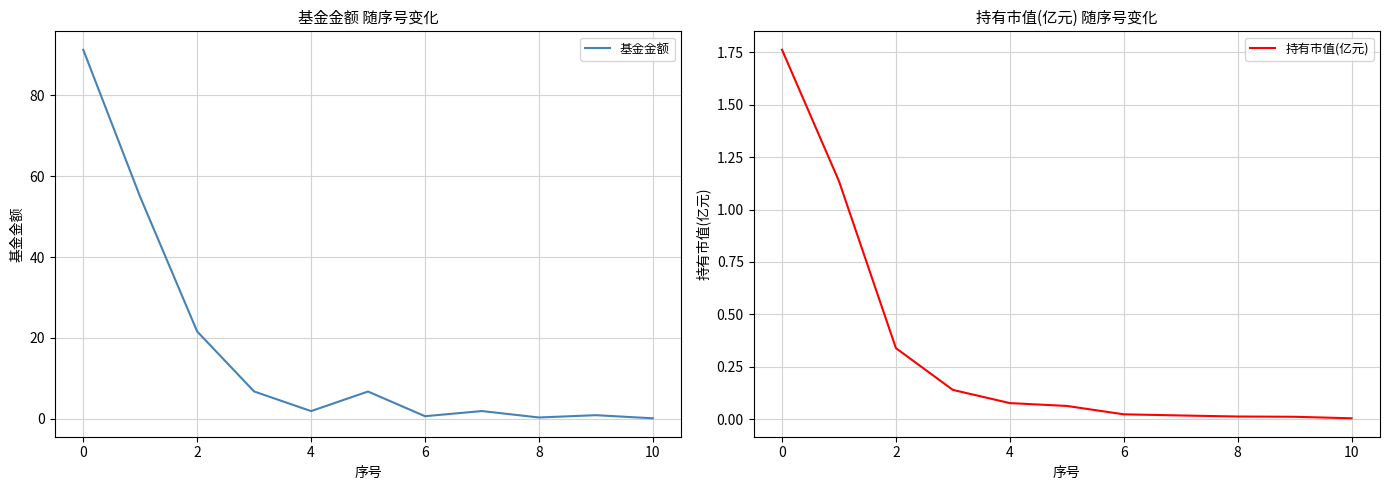

True or false: 持有市值(亿元) has a value of 0.0 at 10.

False